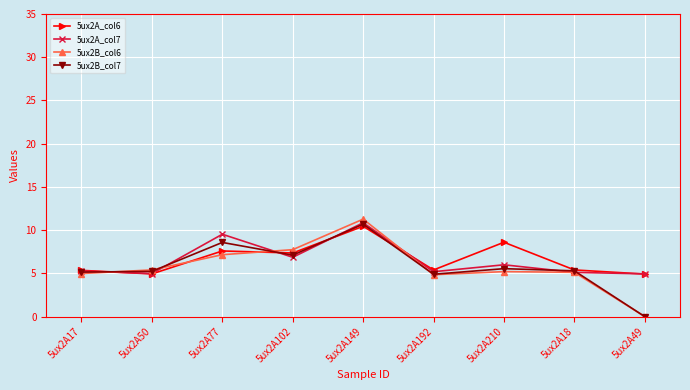

Which series changed the most between 5ux2A102 and 5ux2A18?

5ux2B_col6